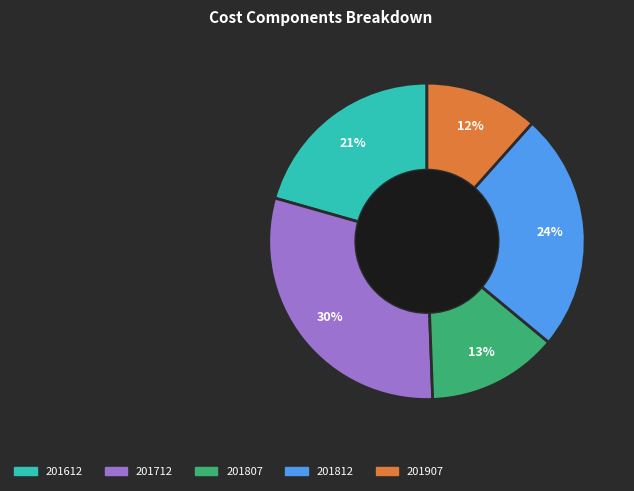

Which slice is the smallest?

201907